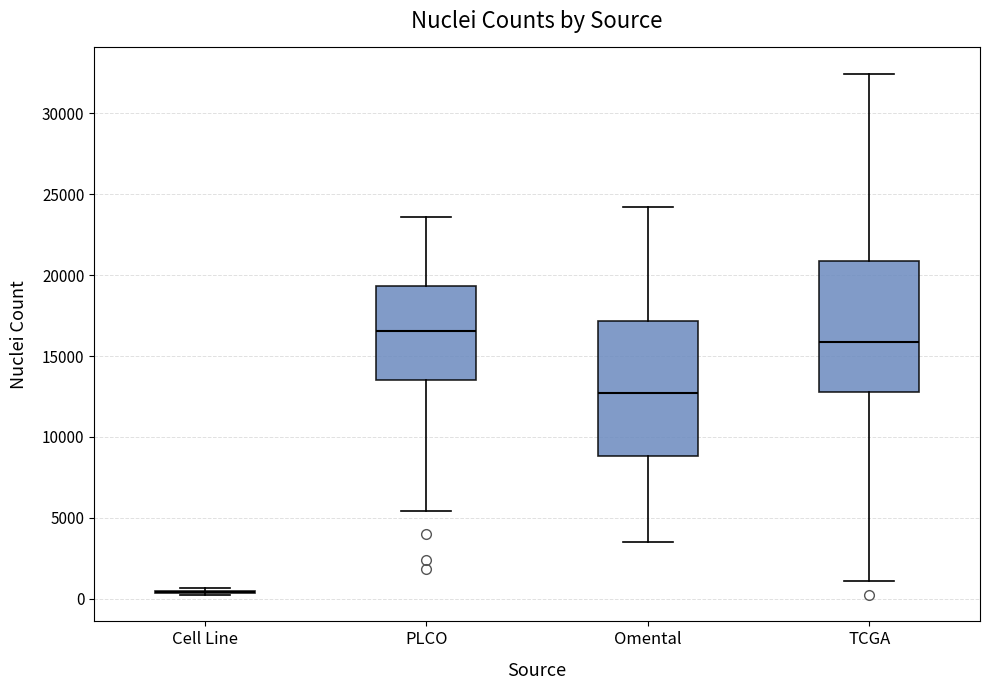

Reading left to right, read every box against the y-axis: the position of its median line, the range the box covers, and the ends of its whiskers. The values are not printed on the chart, so give them approximately, as read against the axis.

Cell Line: box collapsed to a line at 500, whiskers 0 to 500
PLCO: median 16500, box 13500 to 19500, whiskers 5500 to 23500
Omental: median 12500, box 9000 to 17000, whiskers 3500 to 24000
TCGA: median 16000, box 12500 to 21000, whiskers 1000 to 32500